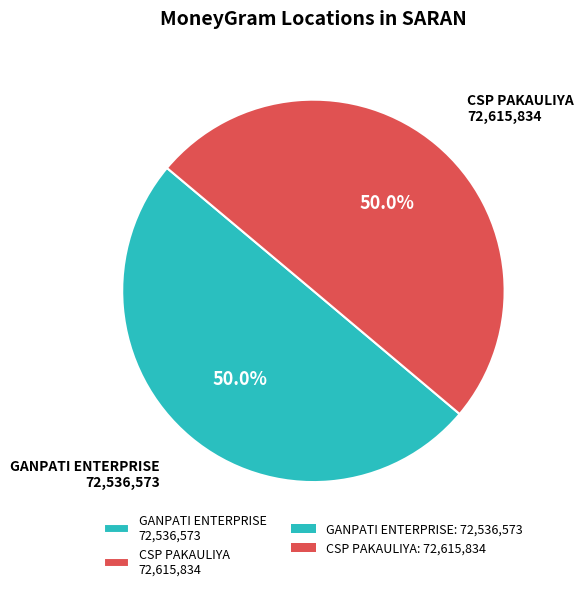

To the nearest percent, what is the average slice percentage?

50%